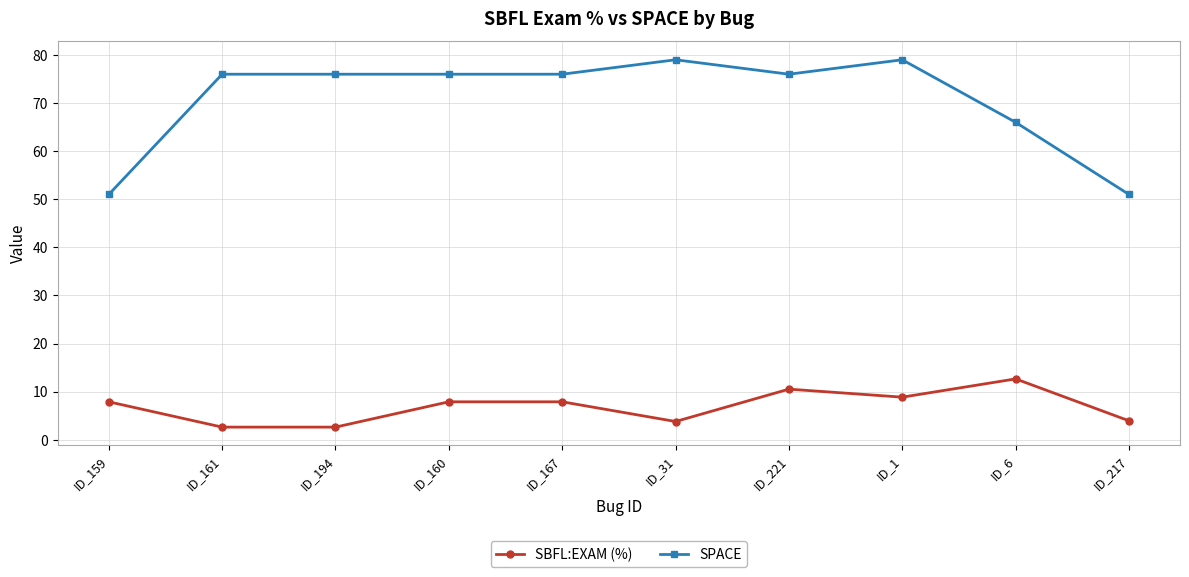

What is the label of the 8th point from the right?

ID_194